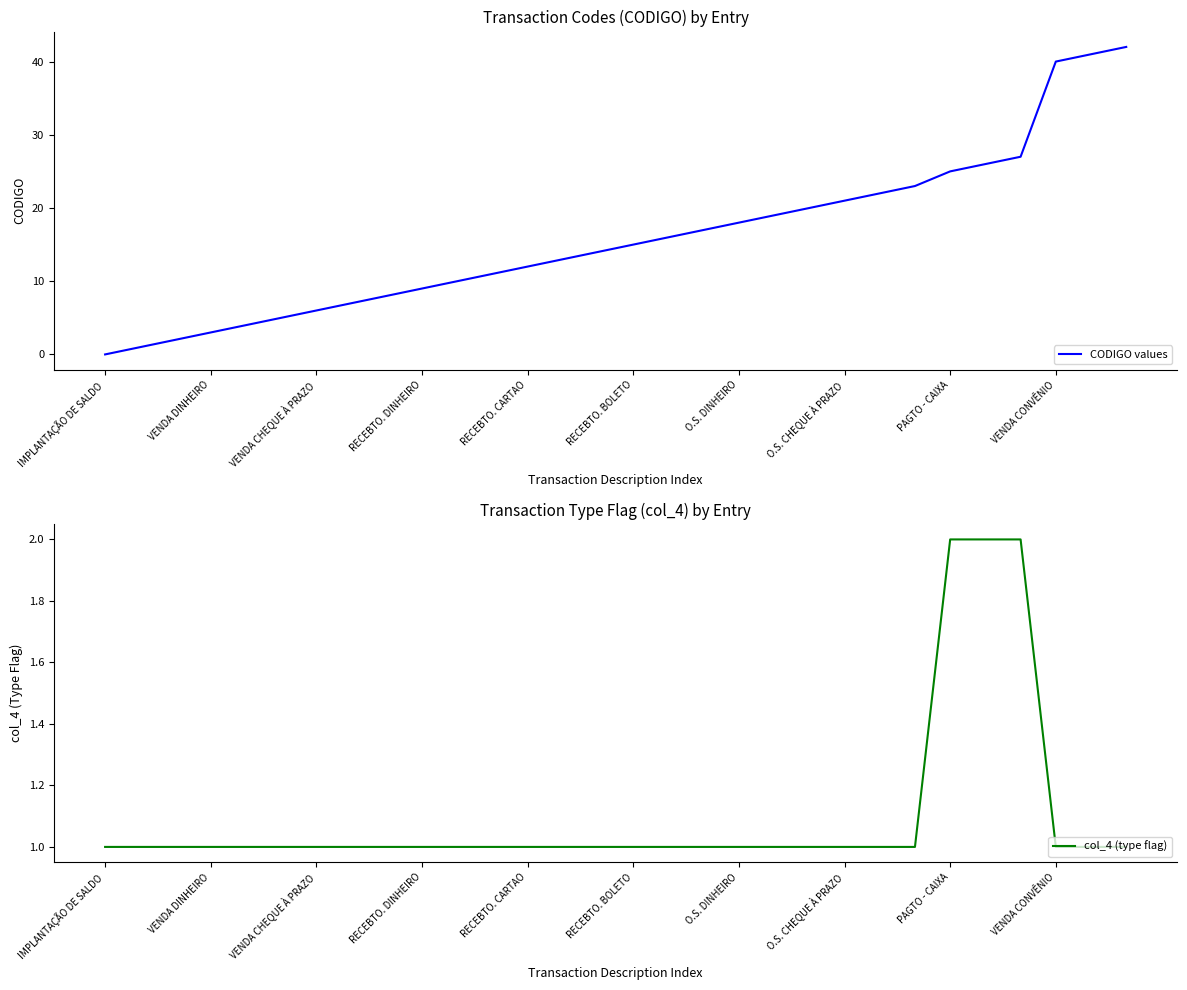

Is this an area chart (filled region under the line)?

No